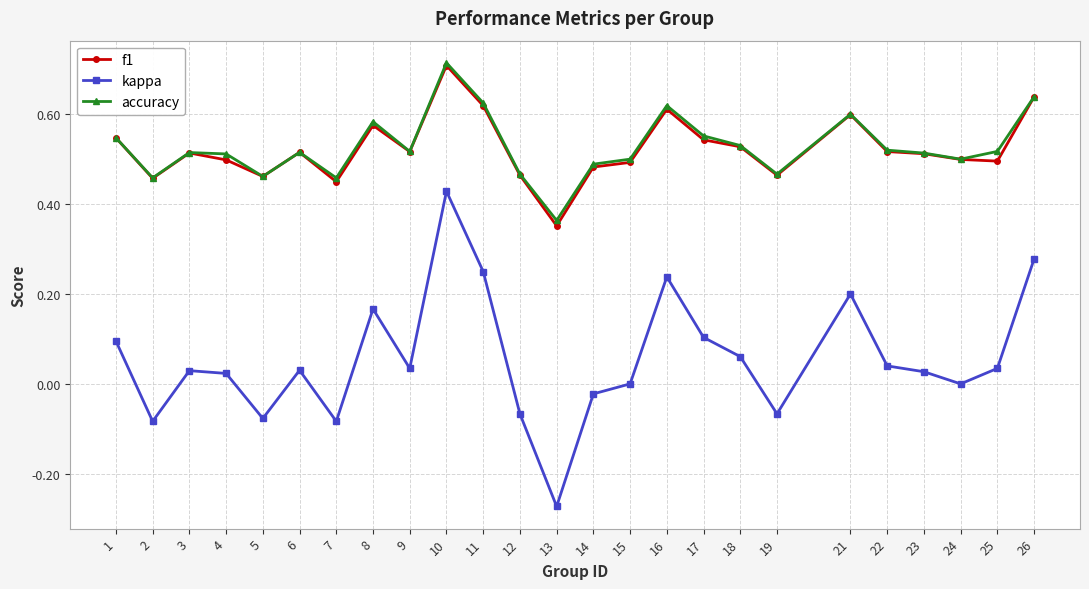

True or false: kappa has a value of 0.2 at 11.

True